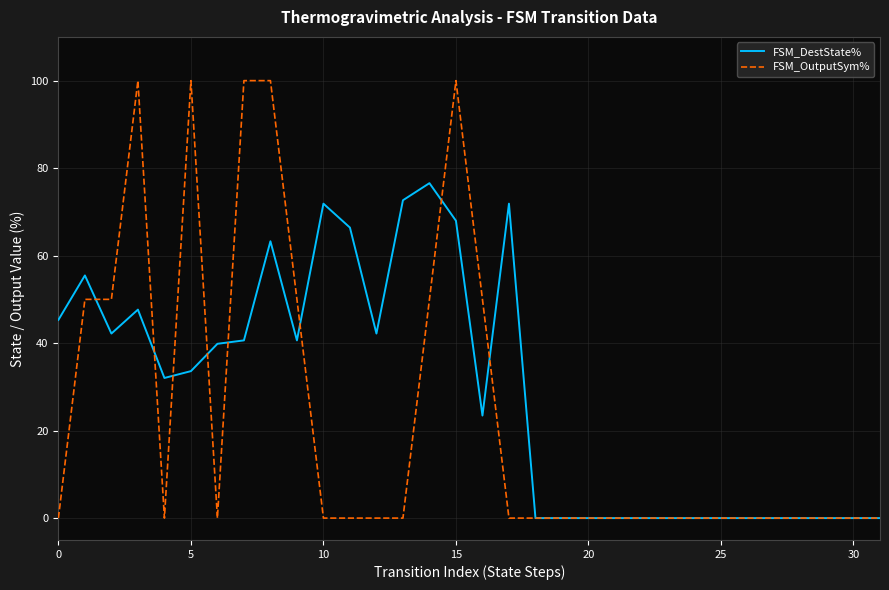

Count the number of categories in the chart.

32